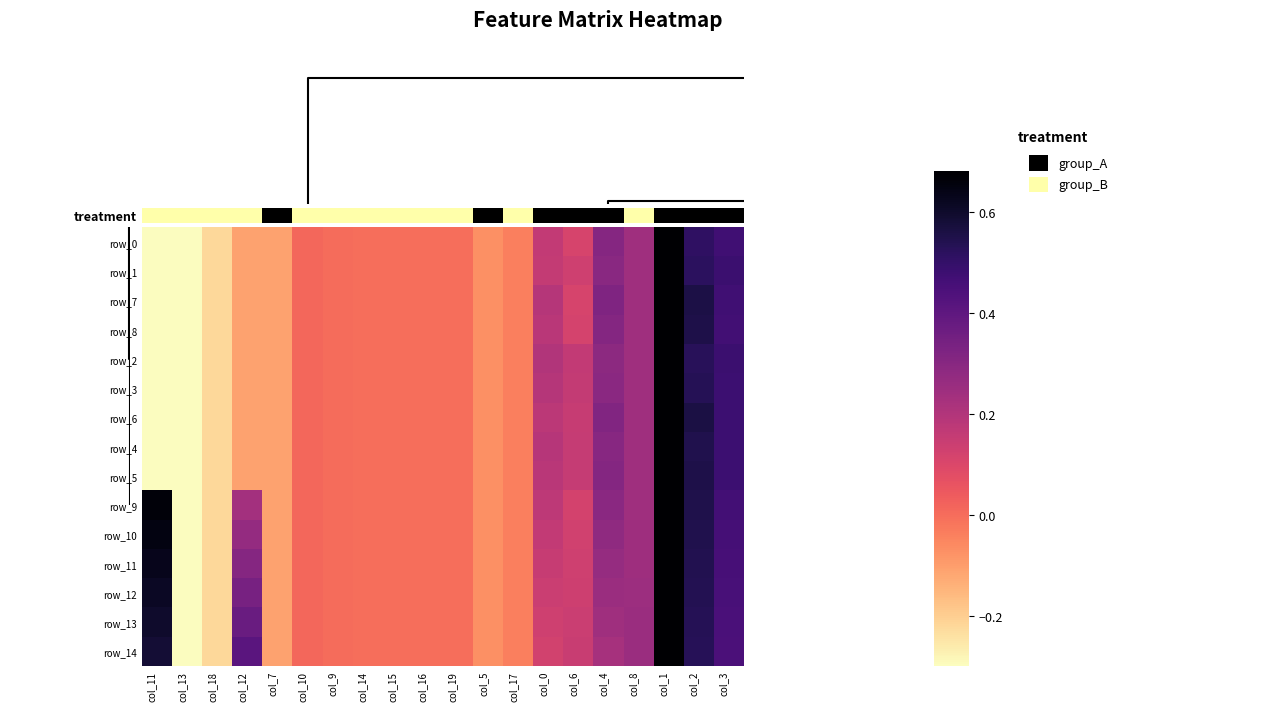

Which series changed the most between col_12 and col_1?

row_0